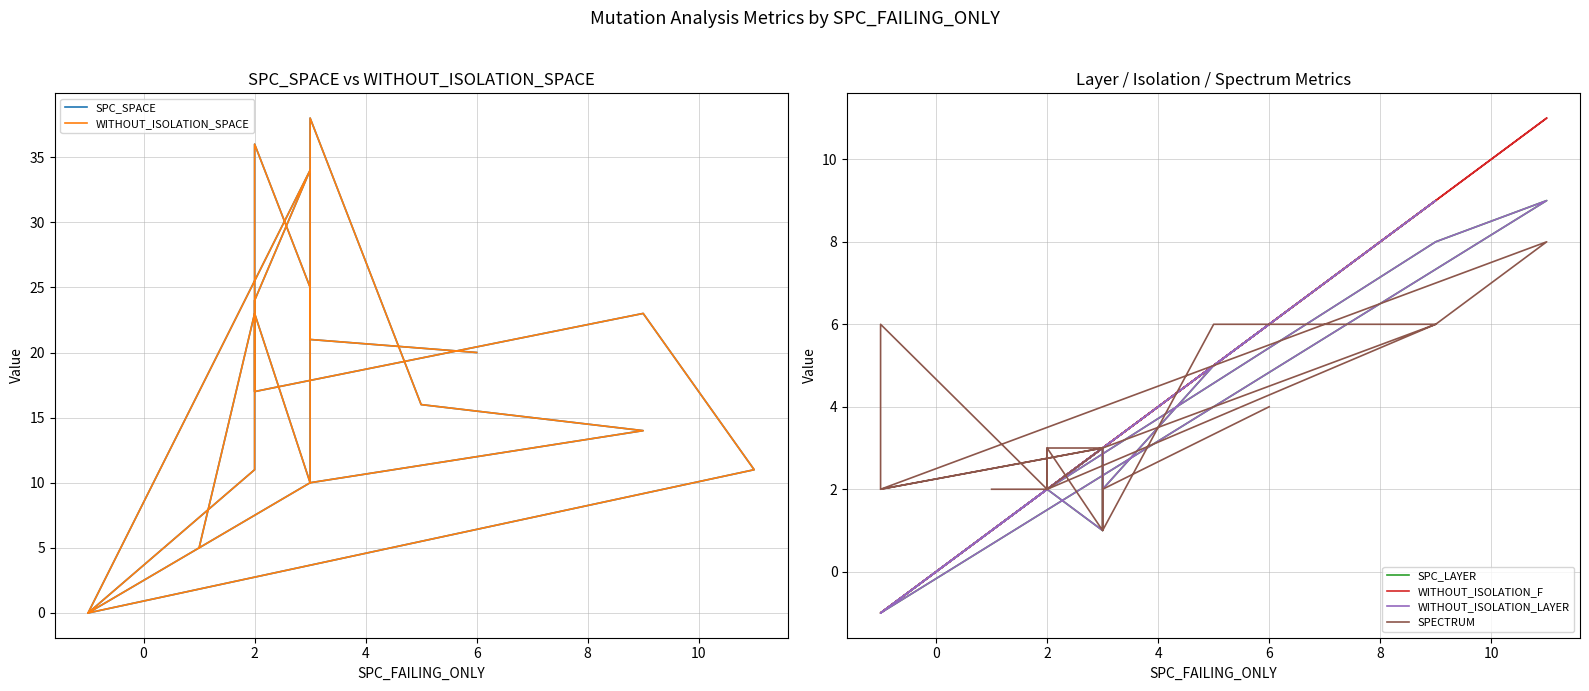

Is the value of SPC_SPACE at 0 greater than the value of SPECTRUM at −2?

Yes